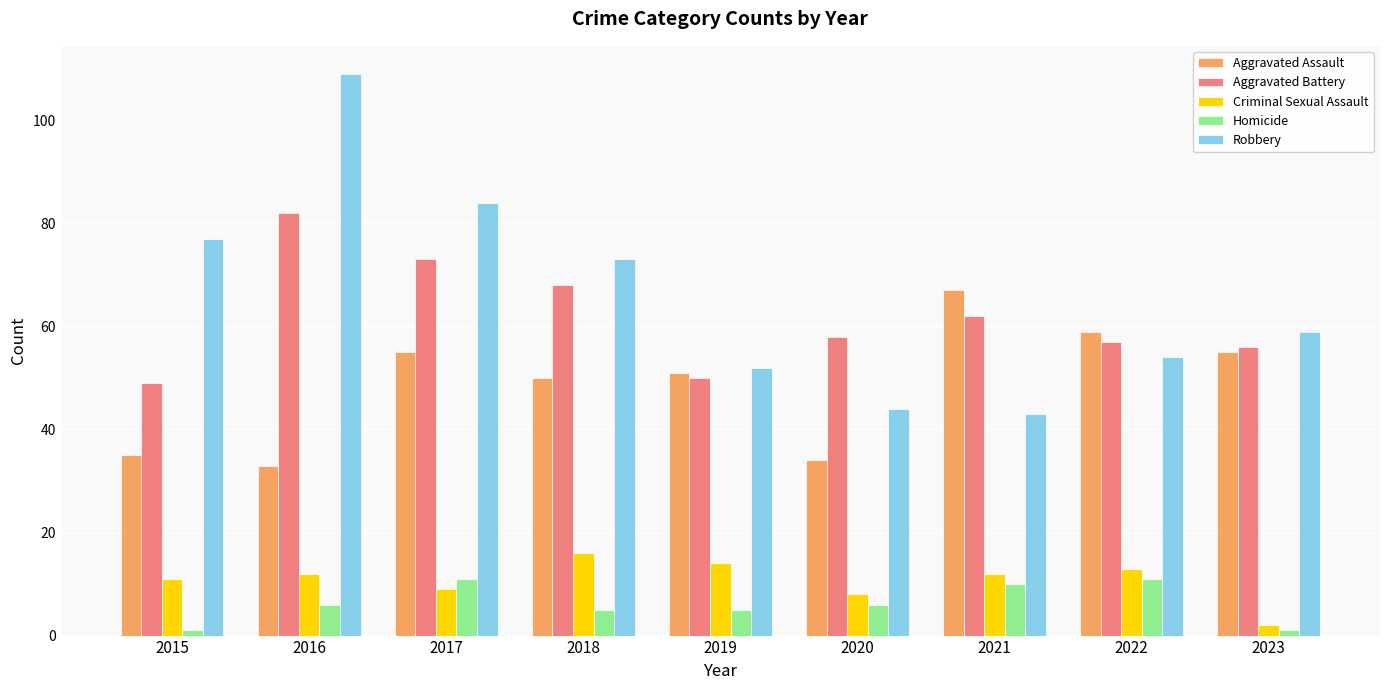

What is the difference between the highest and lowest values at 2016?

103